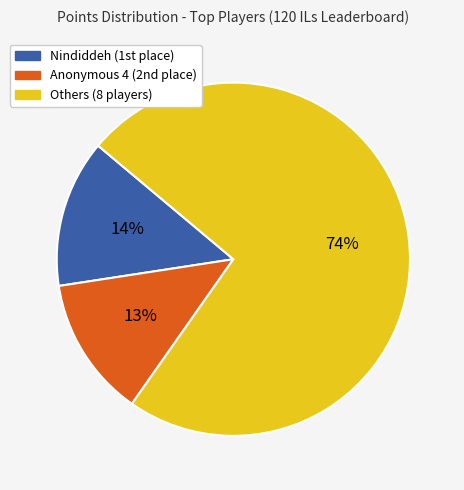

Does any single category account for the majority?

Yes